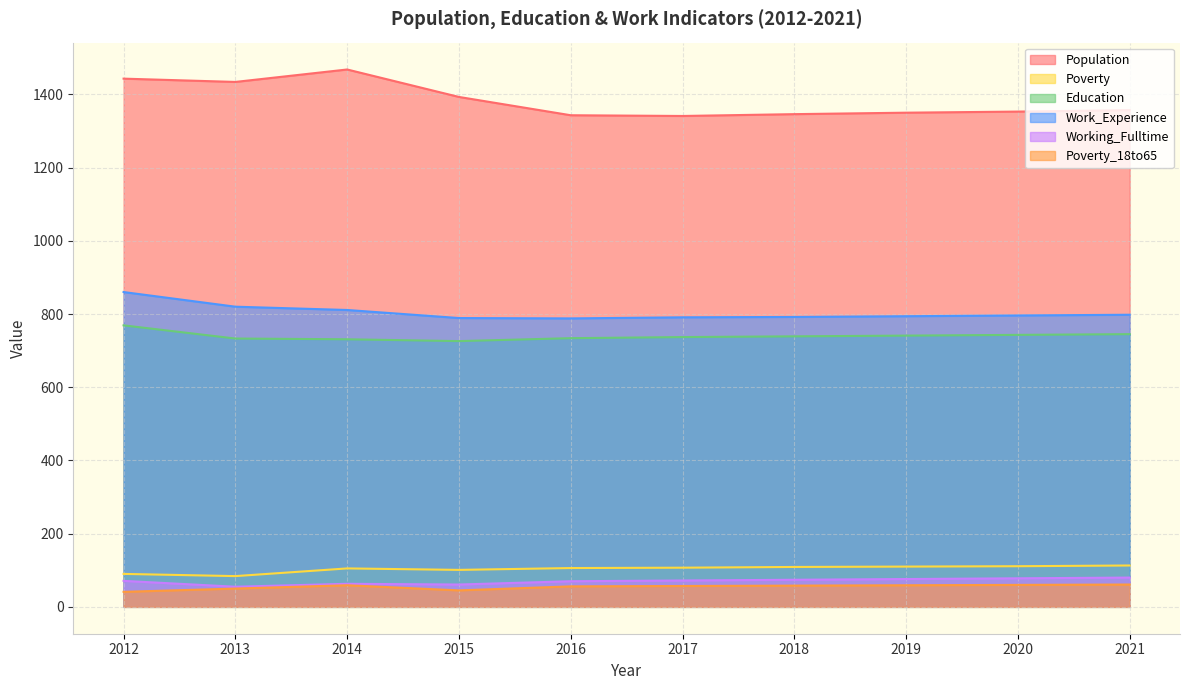

How many data points does each series have?

10